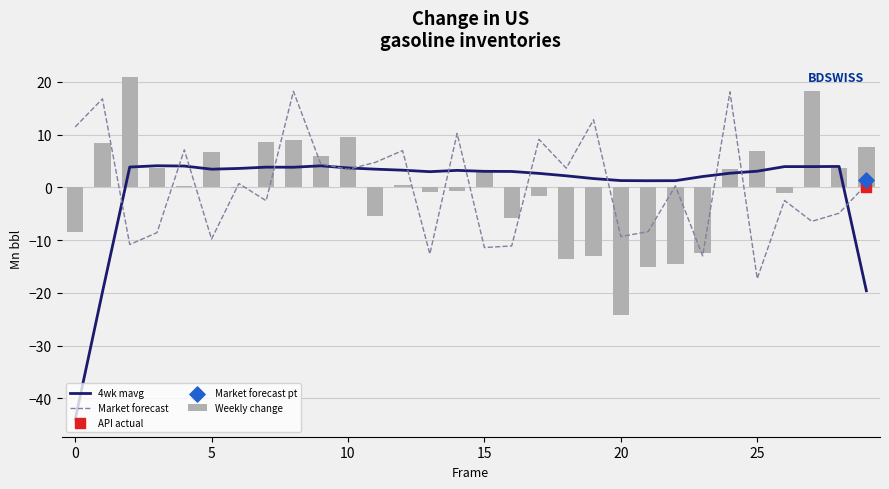

Which series reaches the maximum Y coordinate?

Weekly change